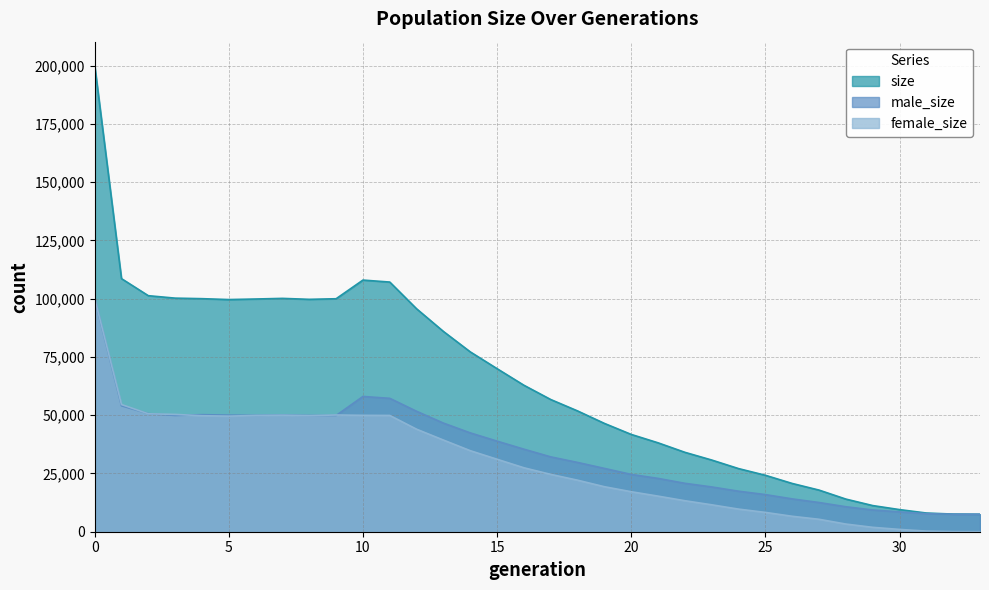

Which series changed the most between 1 and 27?

size